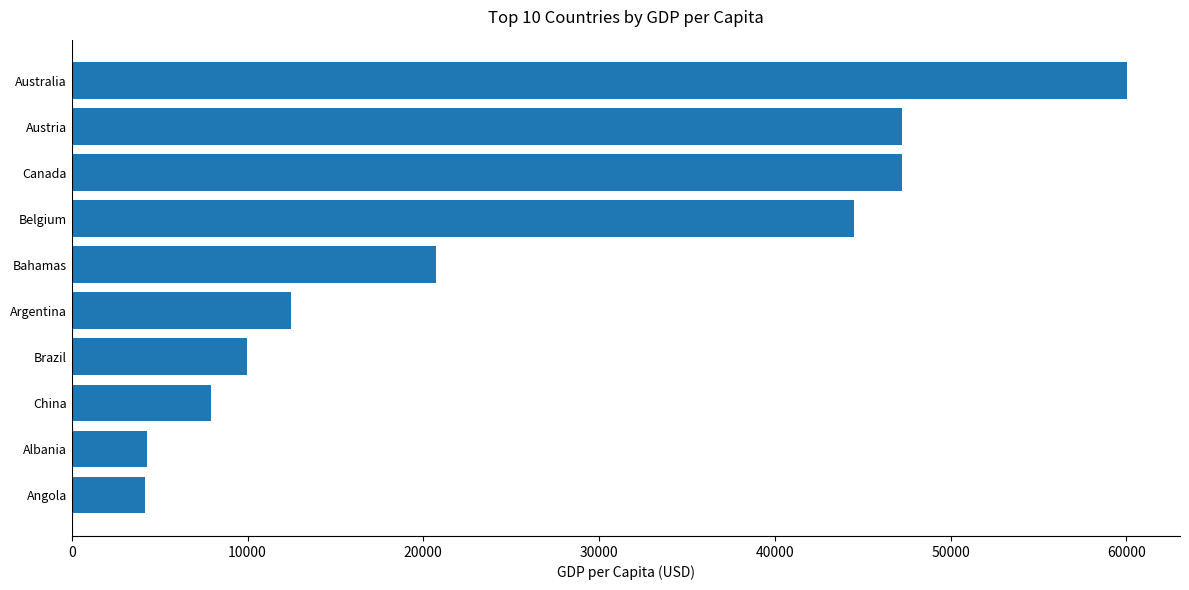

What is the change in value from Bahamas to Australia?

+39310